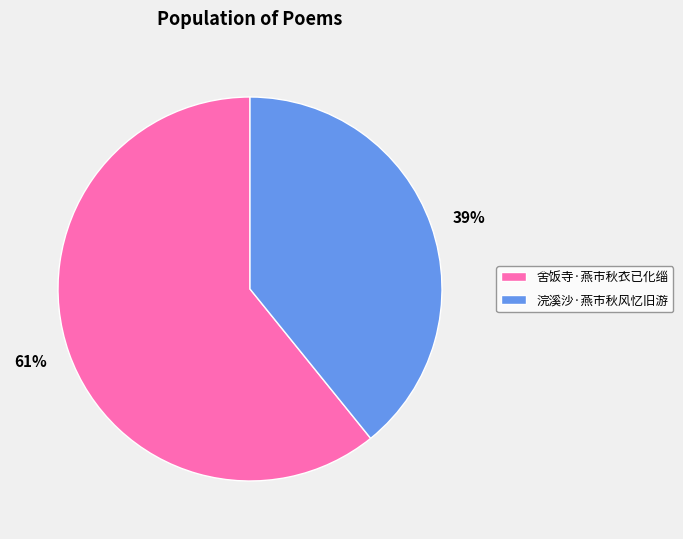

Rank the categories by value from lowest to highest.

浣溪沙·燕市秋风忆旧游, 舍饭寺·燕市秋衣已化缁